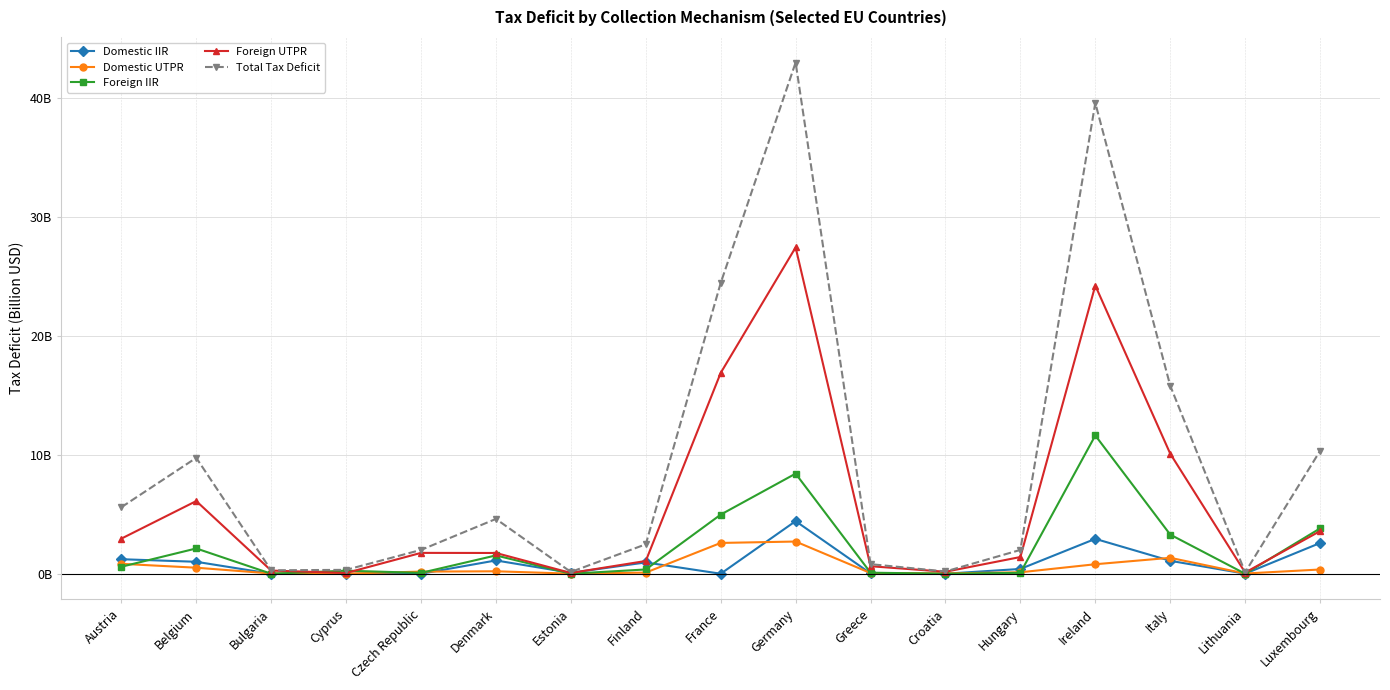

What is the label of the 5th point from the left?

Czech Republic